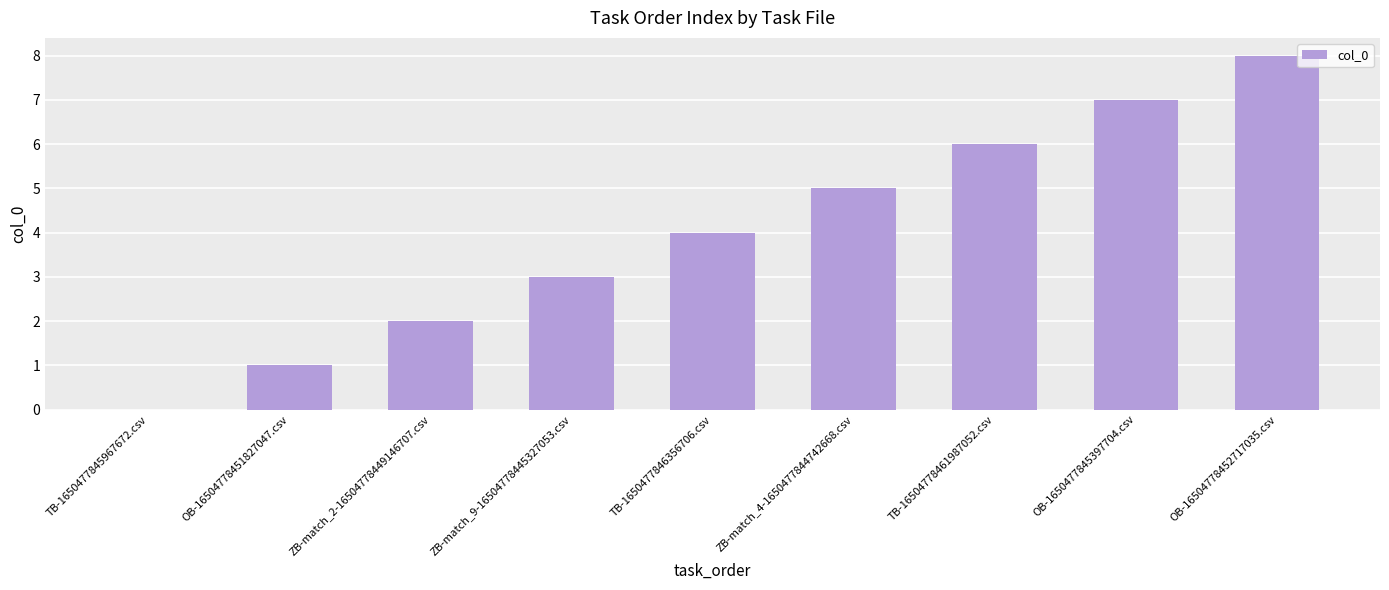

True or false: the data shows 3 at TB-16504778461987052.csv.

False